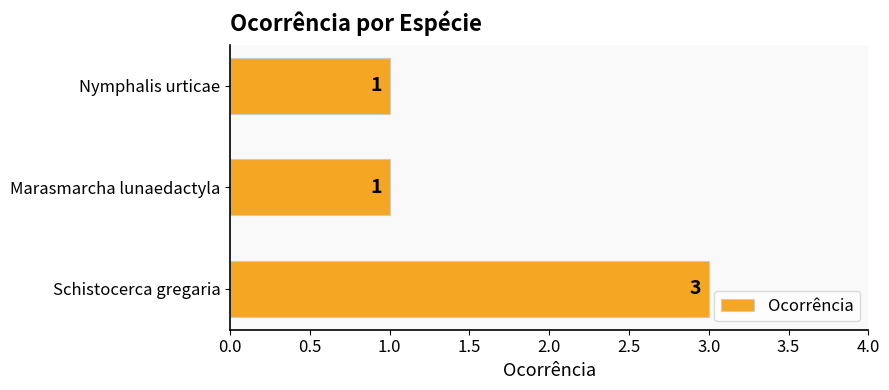

Count the values in the range 1 to 3.

3